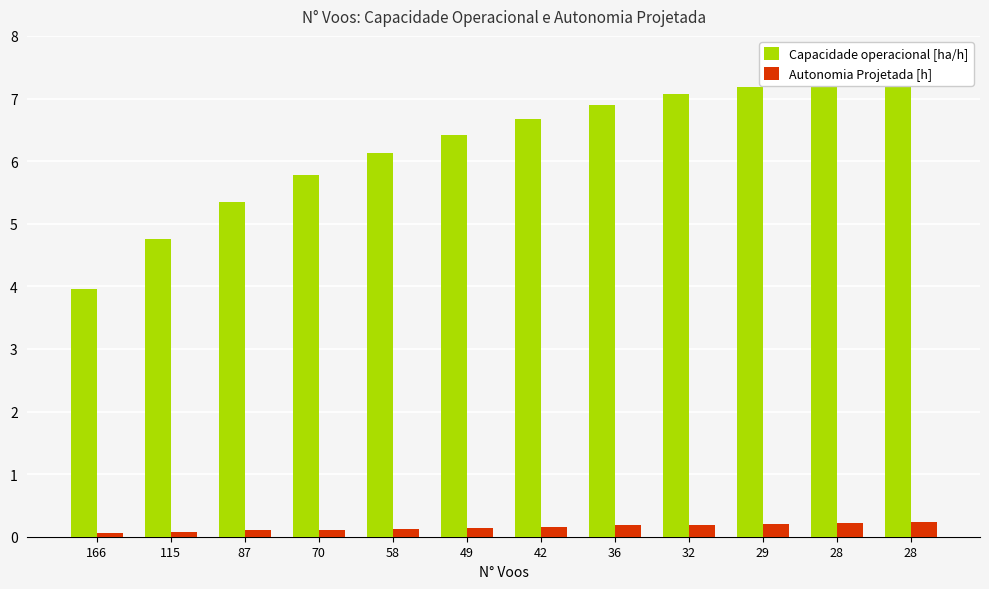

The value of Capacidade operacional [ha/h] at 36 is 1.5. True or false?

False